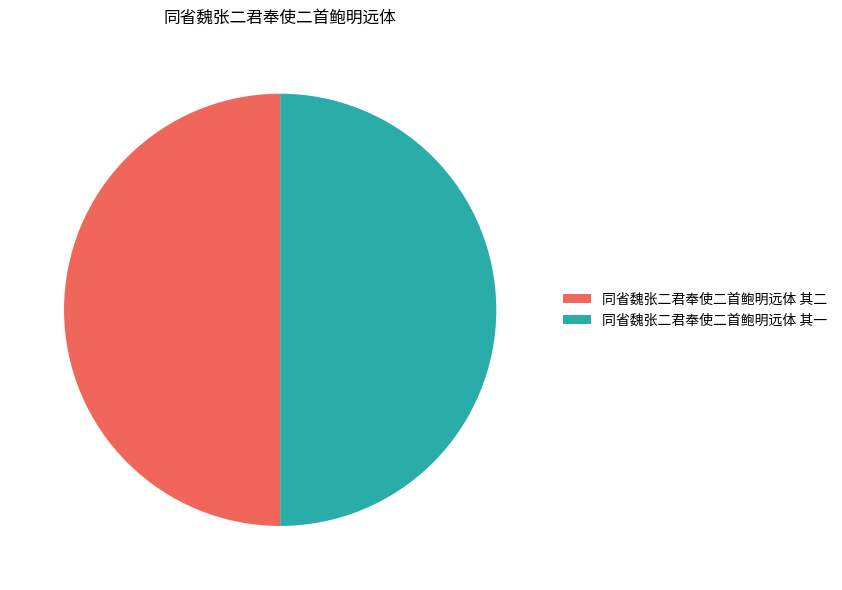

Do 同省魏张二君奉使二首鲍明远体 其二 and 同省魏张二君奉使二首鲍明远体 其一 together represent more than half of the pie?

Yes